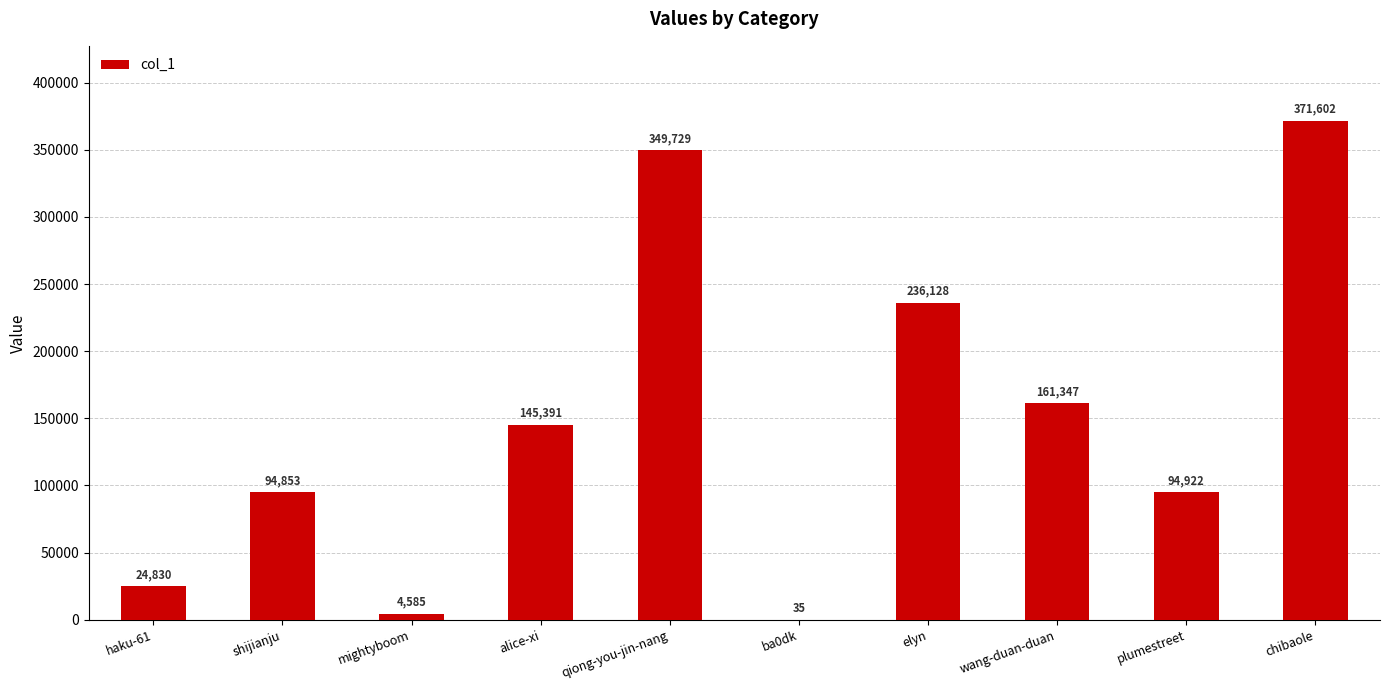

What is the change in value from haku-61 to alice-xi?

+120561